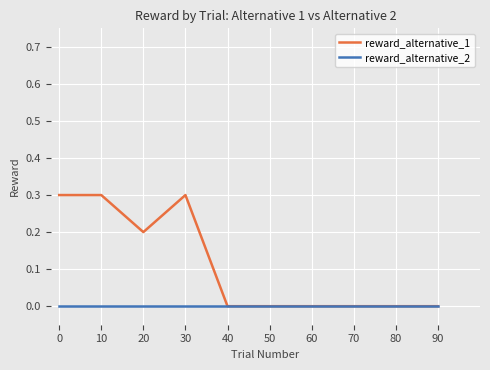

True or false: reward_alternative_1 has more than 0 interior local peaks.

True